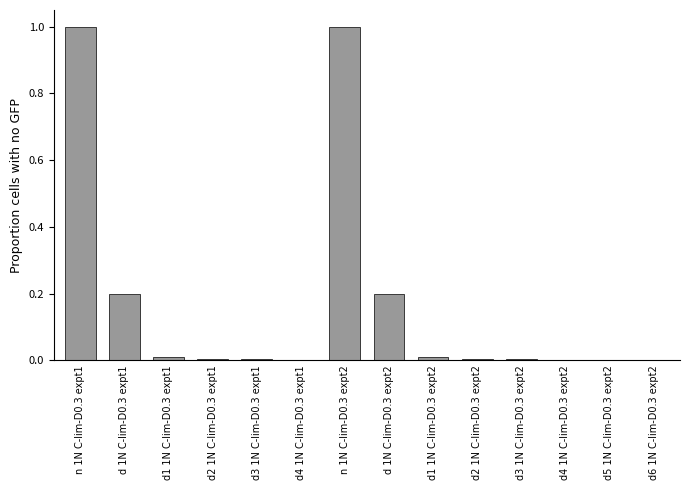

The chart shows a value of 1.5 at n 1N C-lim-D0.3 expt1. True or false?

False